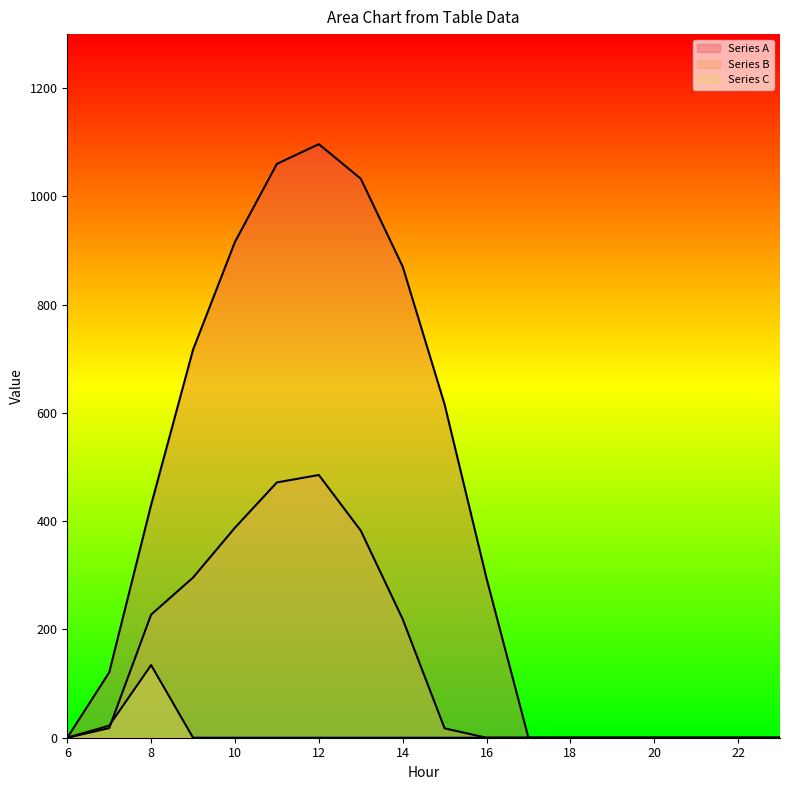

Reading left to right, transcribe all the data shown in this chart.

row_0.0: 0.0	120.6	430.3	716.9	916.2	1060.3	1096.7	1032.9	870.6	615.9	294.5	0.0	0.0	0.0	0.0	0.0	0.0	0.0
row_0.1: 0.0	17.7	227.5	295.9	388.1	471.7	485.4	382.7	219.2	17.3	0.0	0.0	0.0	0.0	0.0	0.0	0.0	0.0
row_0.2: 0.0	22.3	134.2	0.0	0.0	0.0	0.0	0.0	0.0	0.0	0.0	0.0	0.0	0.0	0.0	0.0	0.0	0.0